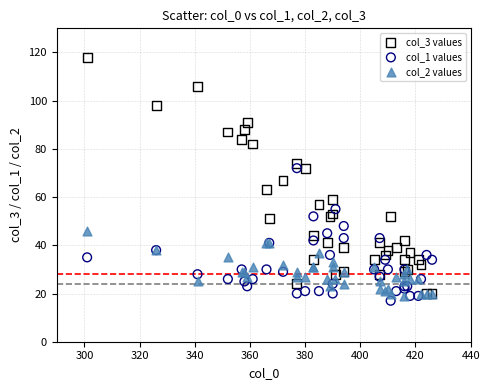

Which series has the widest spread of Y values?

col_3 values